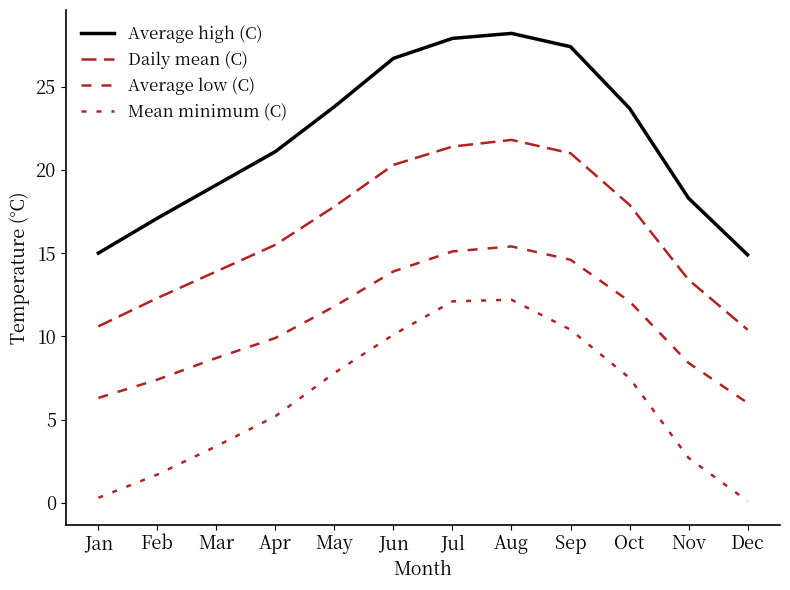

At which label does Mean minimum (C) first exceed 7?

May